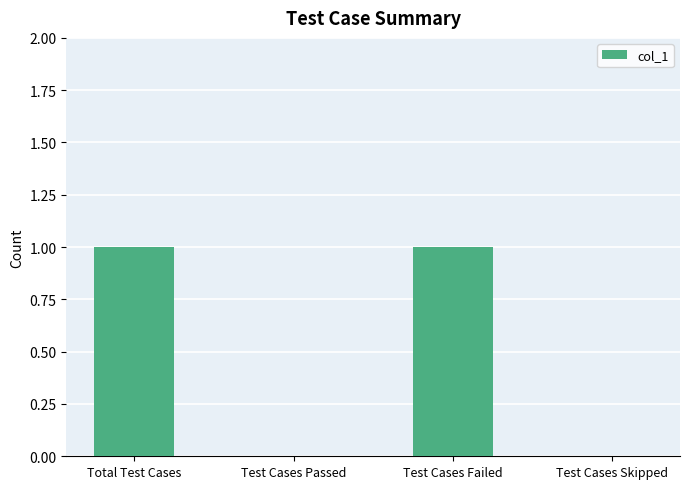

Is it true that the value at Test Cases Failed is 1?

True